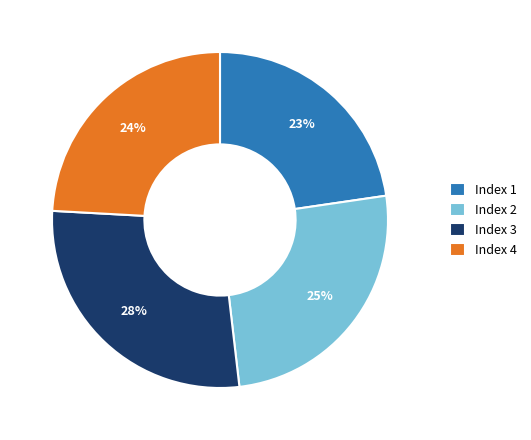

Do Index 3 and Index 4 together represent more than half of the pie?

Yes